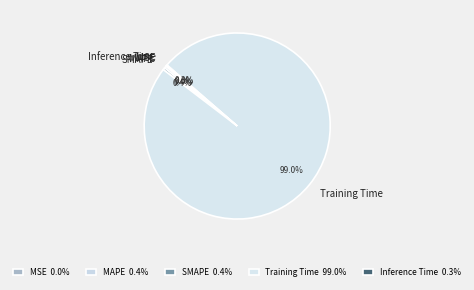

To the nearest percent, what is the combined percentage of Training Time and SMAPE?

99%